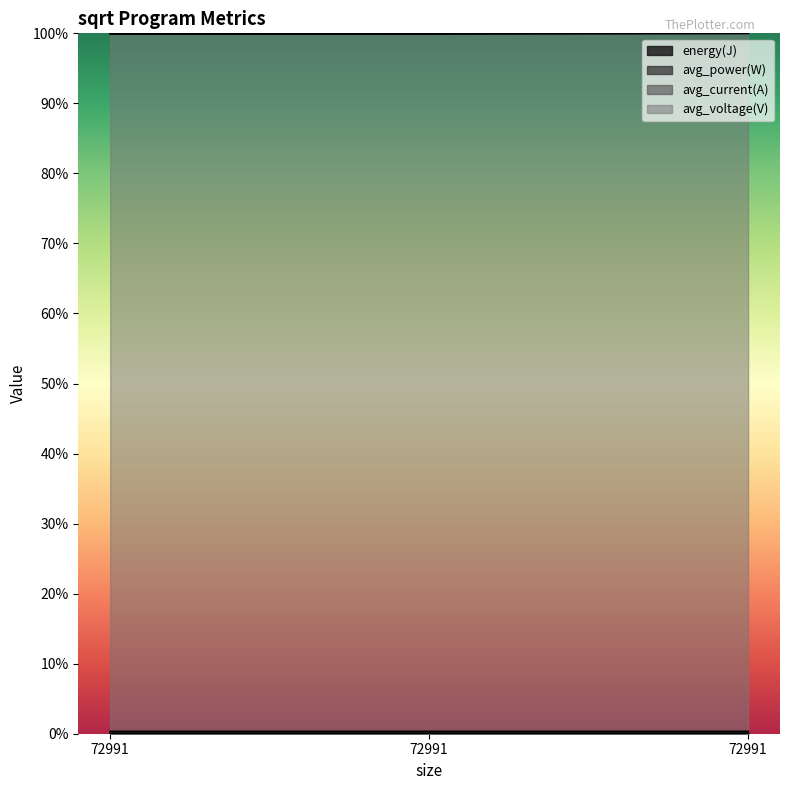

Reading right to left, what are all the values shown in this chart?

energy(J): 72991=0.0	72991=0.0	72991=0.0
avg_power(W): 72991=0.0	72991=0.0	72991=0.0
avg_current(A): 72991=0.0	72991=0.0	72991=0.0
avg_voltage(V): 72991=1.0	72991=1.0	72991=1.0